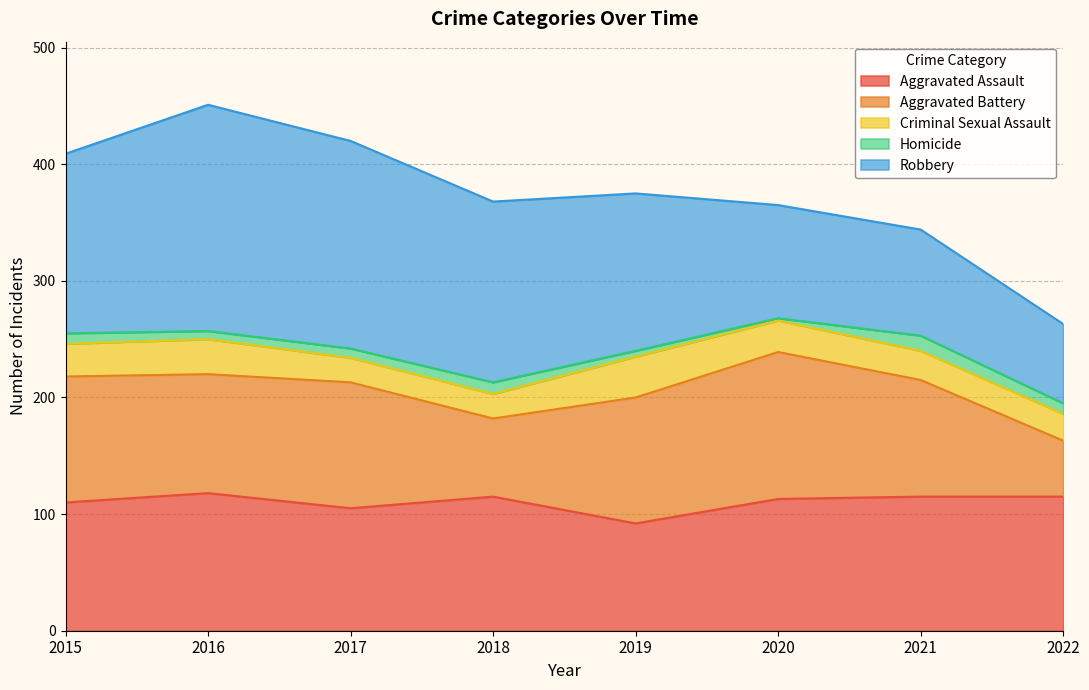

What is the greatest value displayed?

194